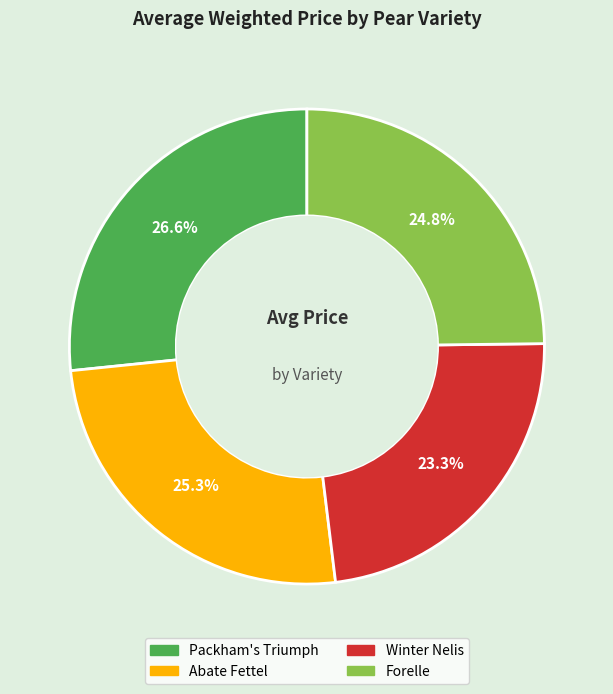

What is the largest slice in the pie chart?

Packham's Triumph